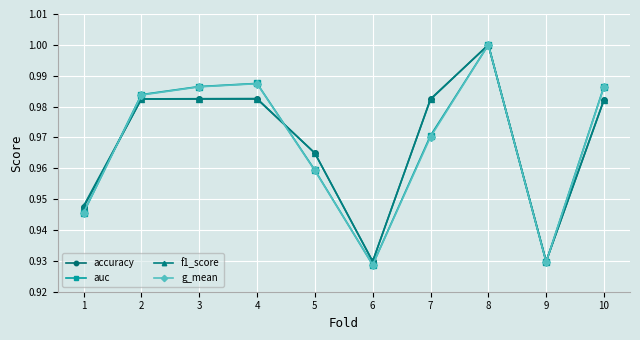

Which category has the highest value across all series?

8